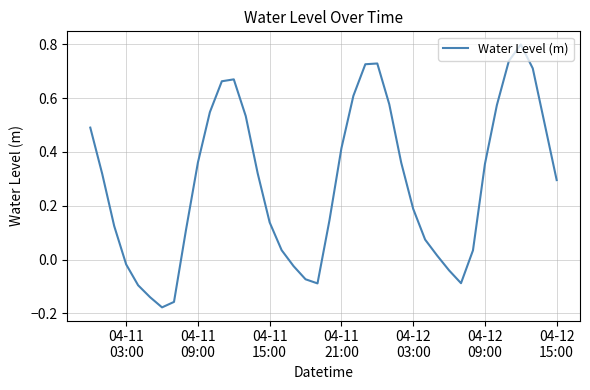

What is the greatest value displayed?

0.8